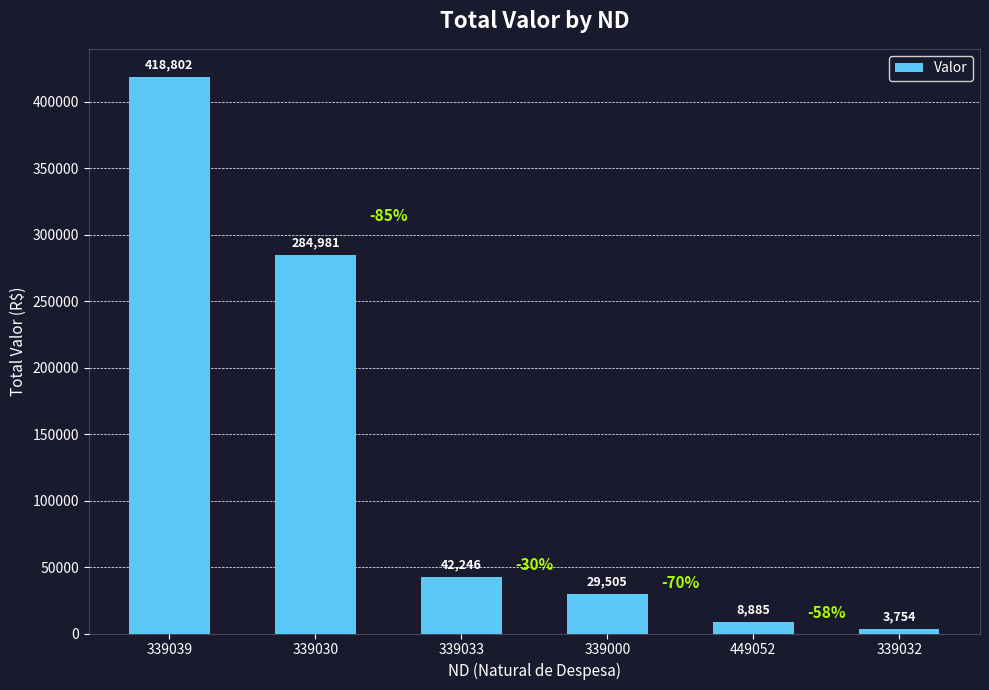

Is it true that the value at 339030 is 284981.2?

True